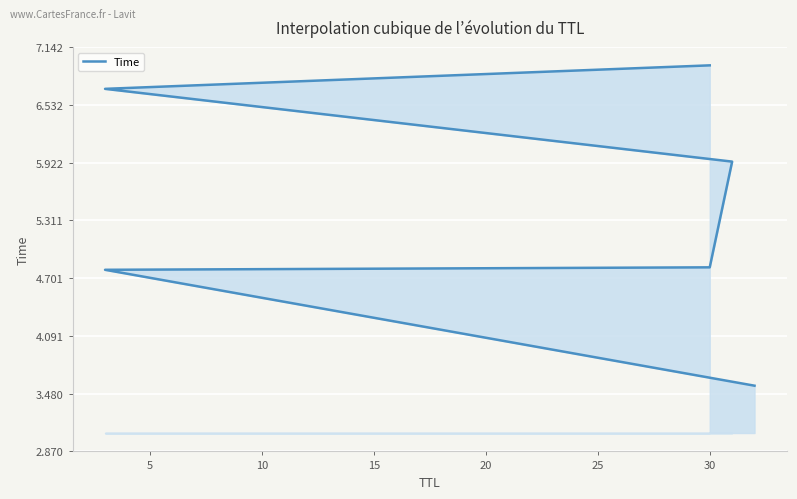

How many series are shown in this chart?

1